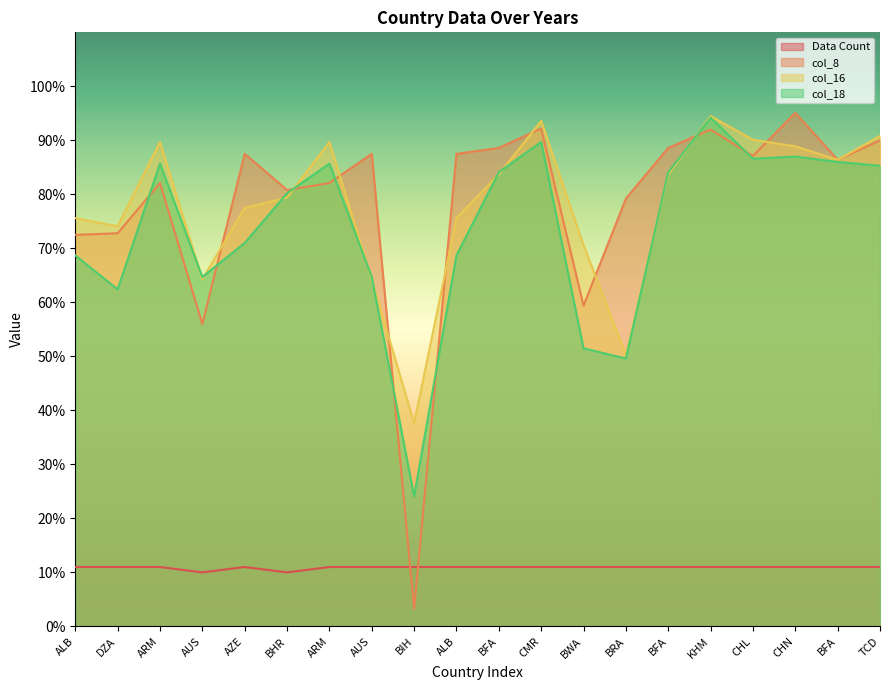

The value of col_18 at BFA is 84.1. True or false?

True